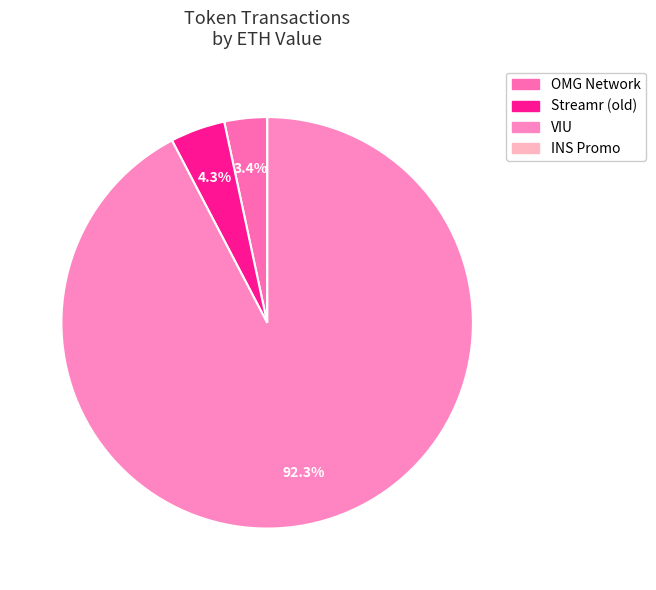

To the nearest percent, what portion does VIU represent?

92%